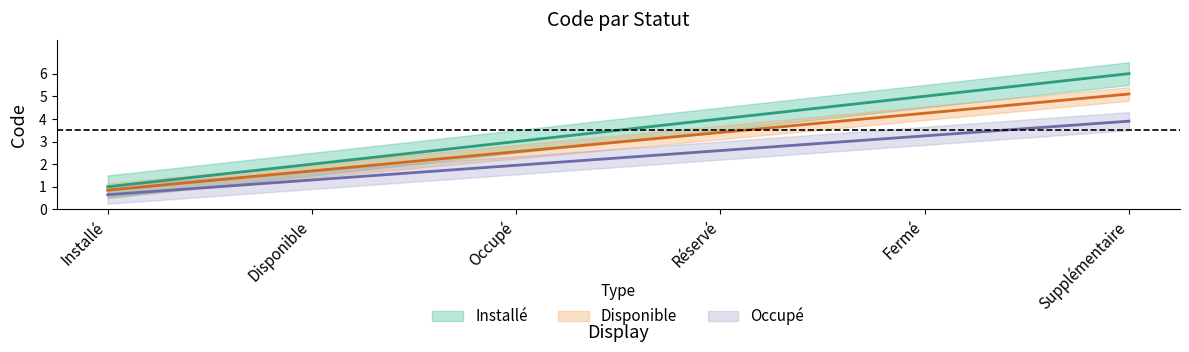

Does the chart have visible grid lines?

No